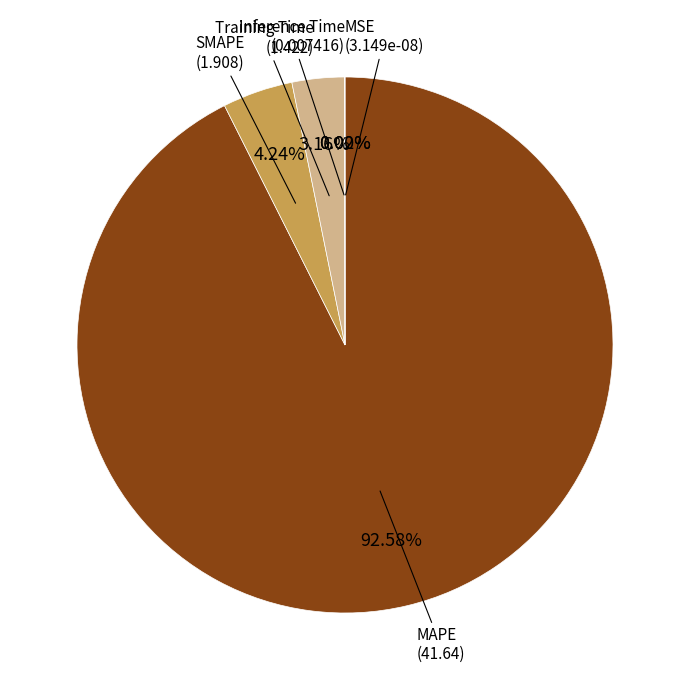

What is the largest slice in the pie chart?

MAPE